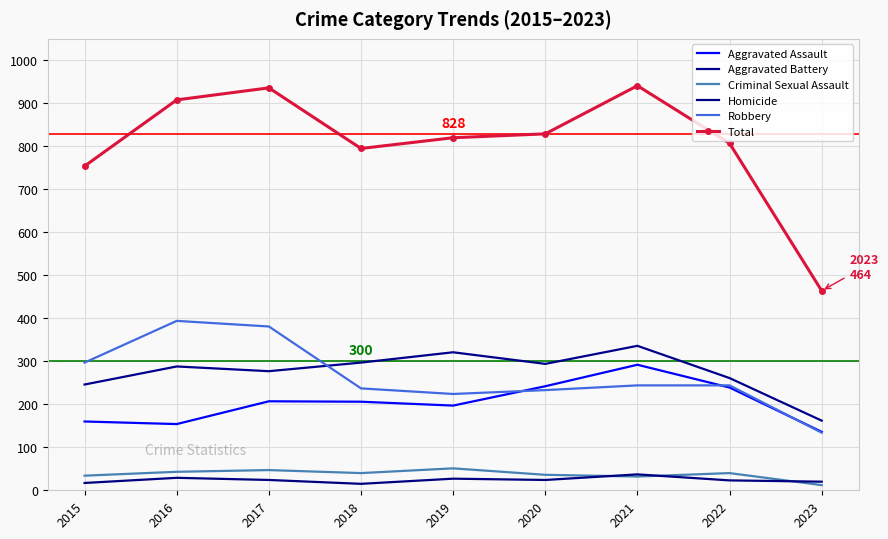

How many interior local valleys does the Total series have?

1